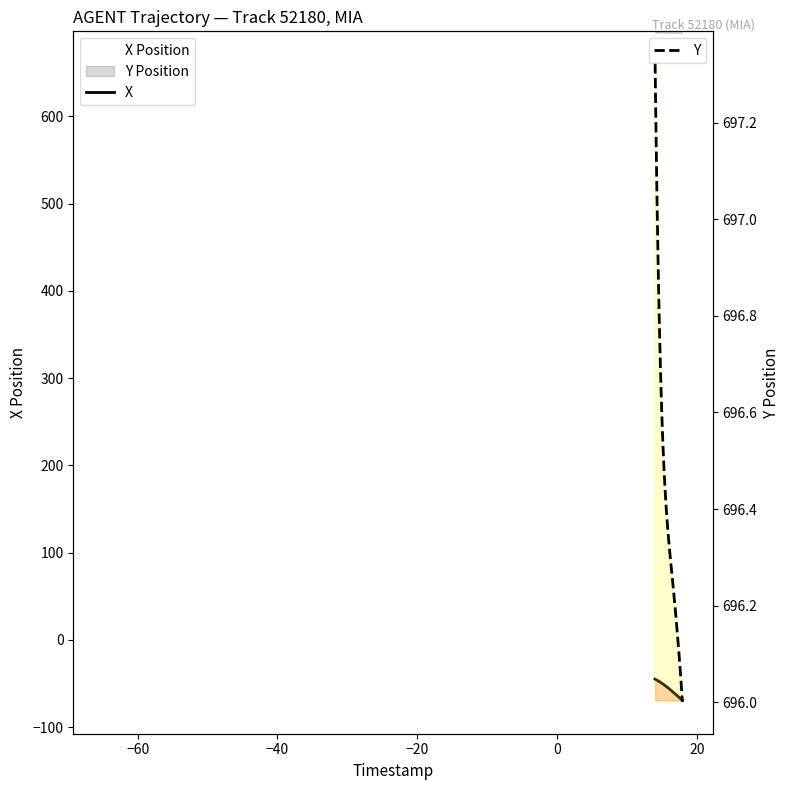

What are all the series names shown in the legend?

X, Y